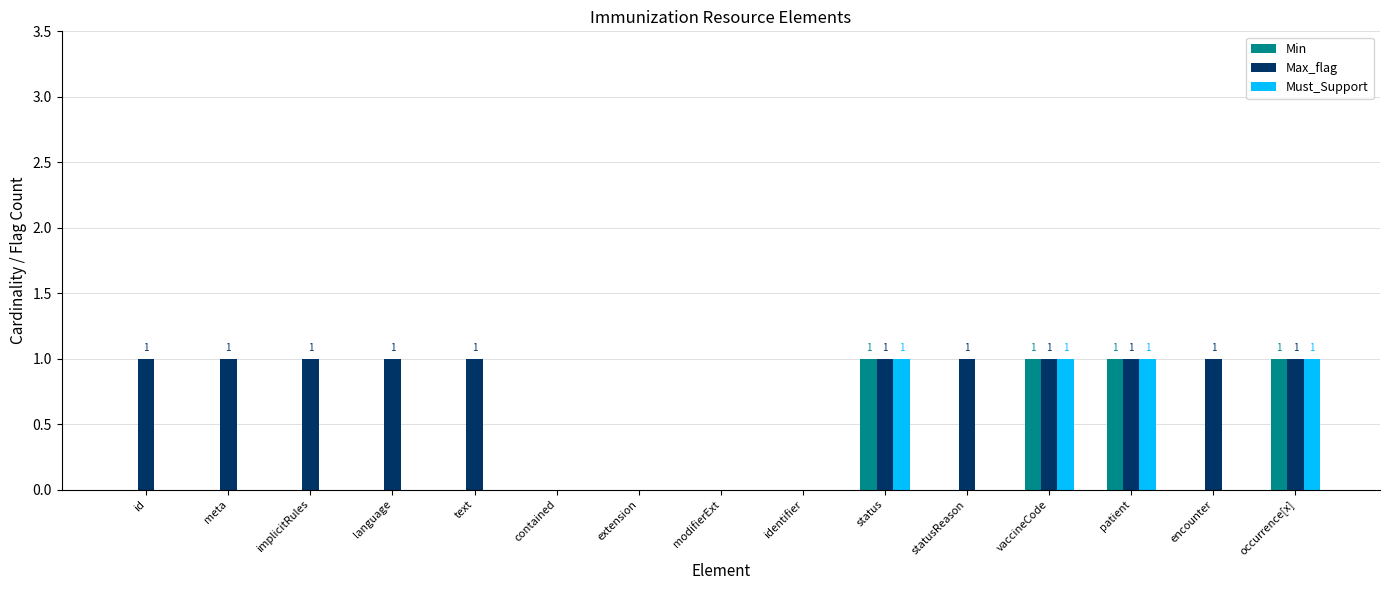

Are the bars horizontal?

No